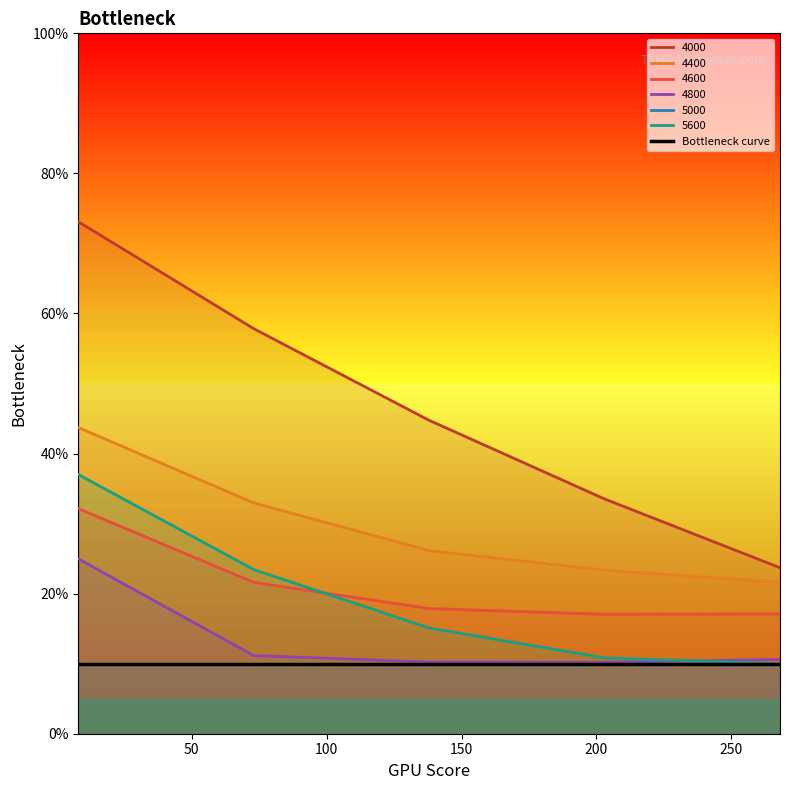

Rank the series at 203 from lowest to highest value.

4800, 5600, 4600, 4400, 4000